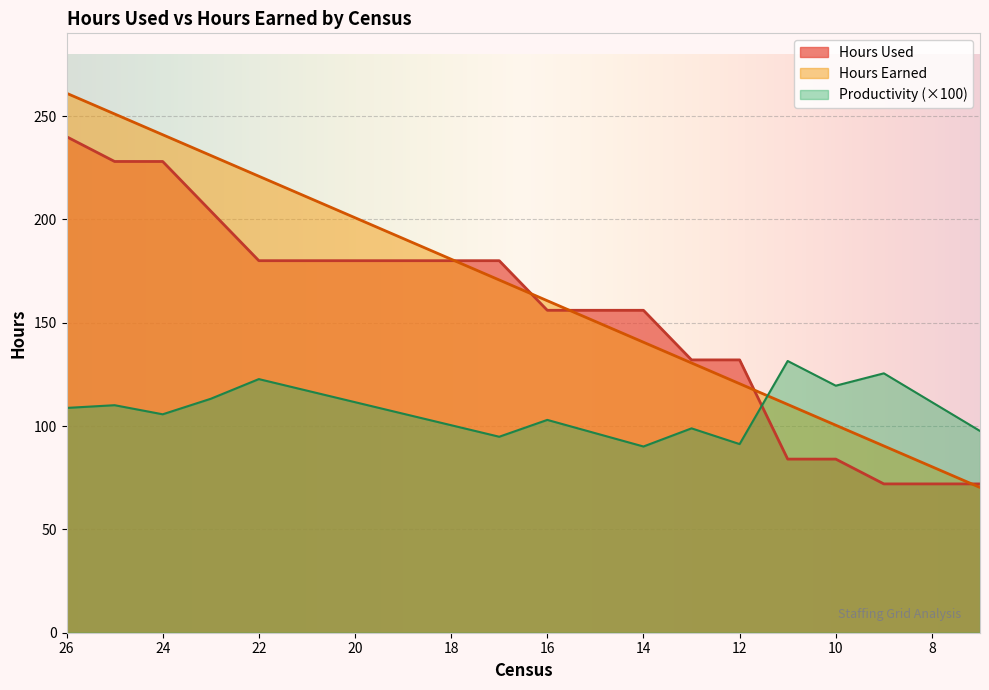

At which category is the sum across all series the highest?

26